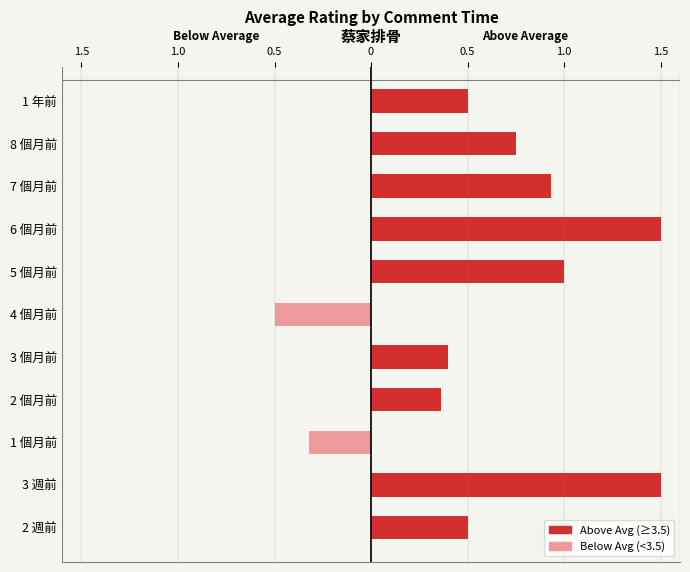

List the labels in order of value, largest first.

6 個月前, 3 週前, 5 個月前, 7 個月前, 8 個月前, 1 年前, 2 週前, 3 個月前, 2 個月前, 1 個月前, 4 個月前